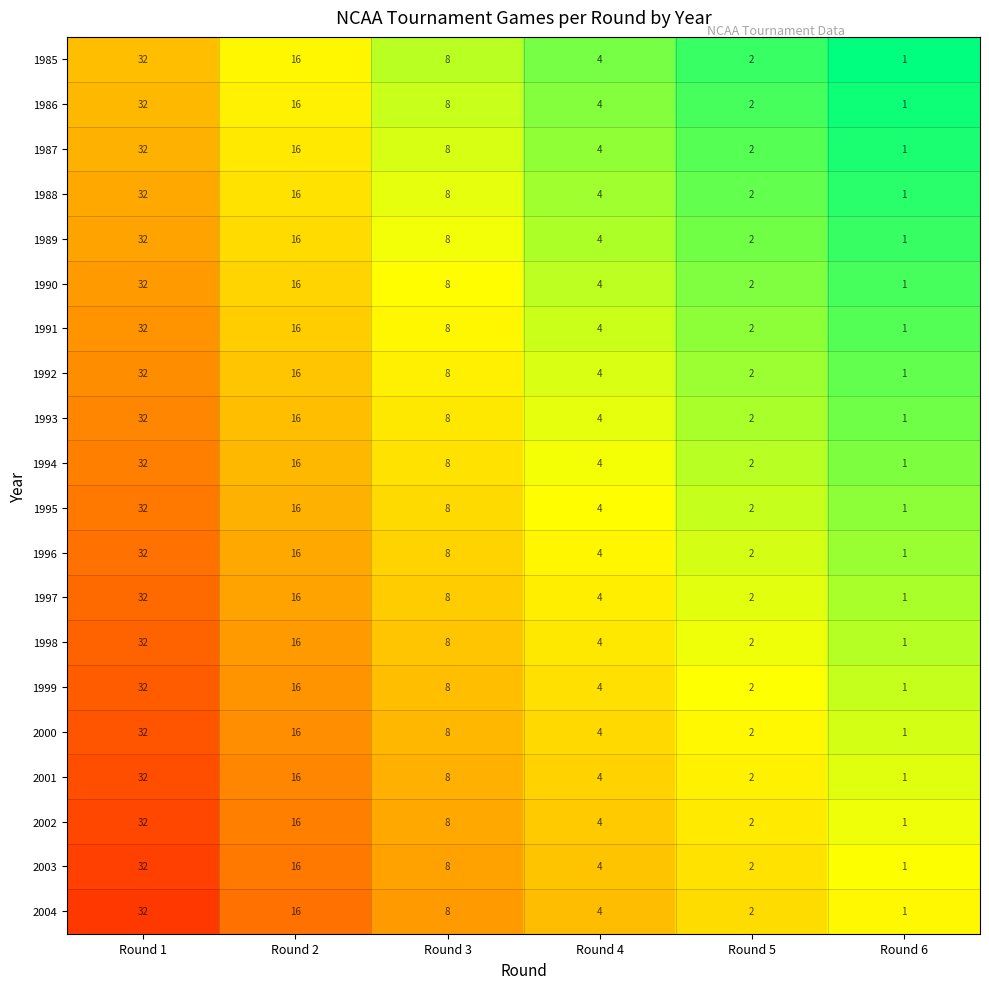

What is the total value across all series at Round 4?

80